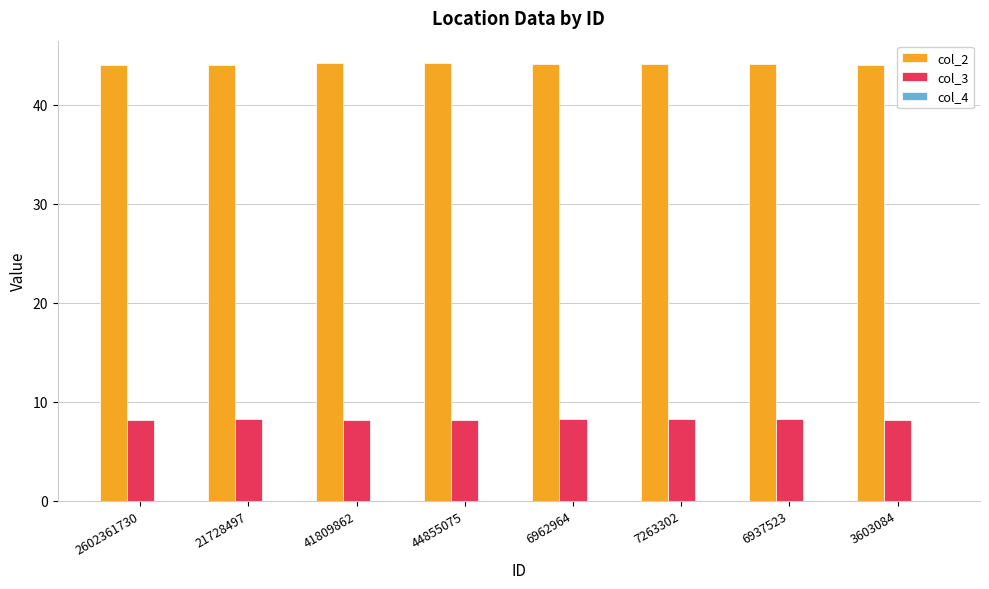

The value of col_3 at 7263302 is 8.2. True or false?

True